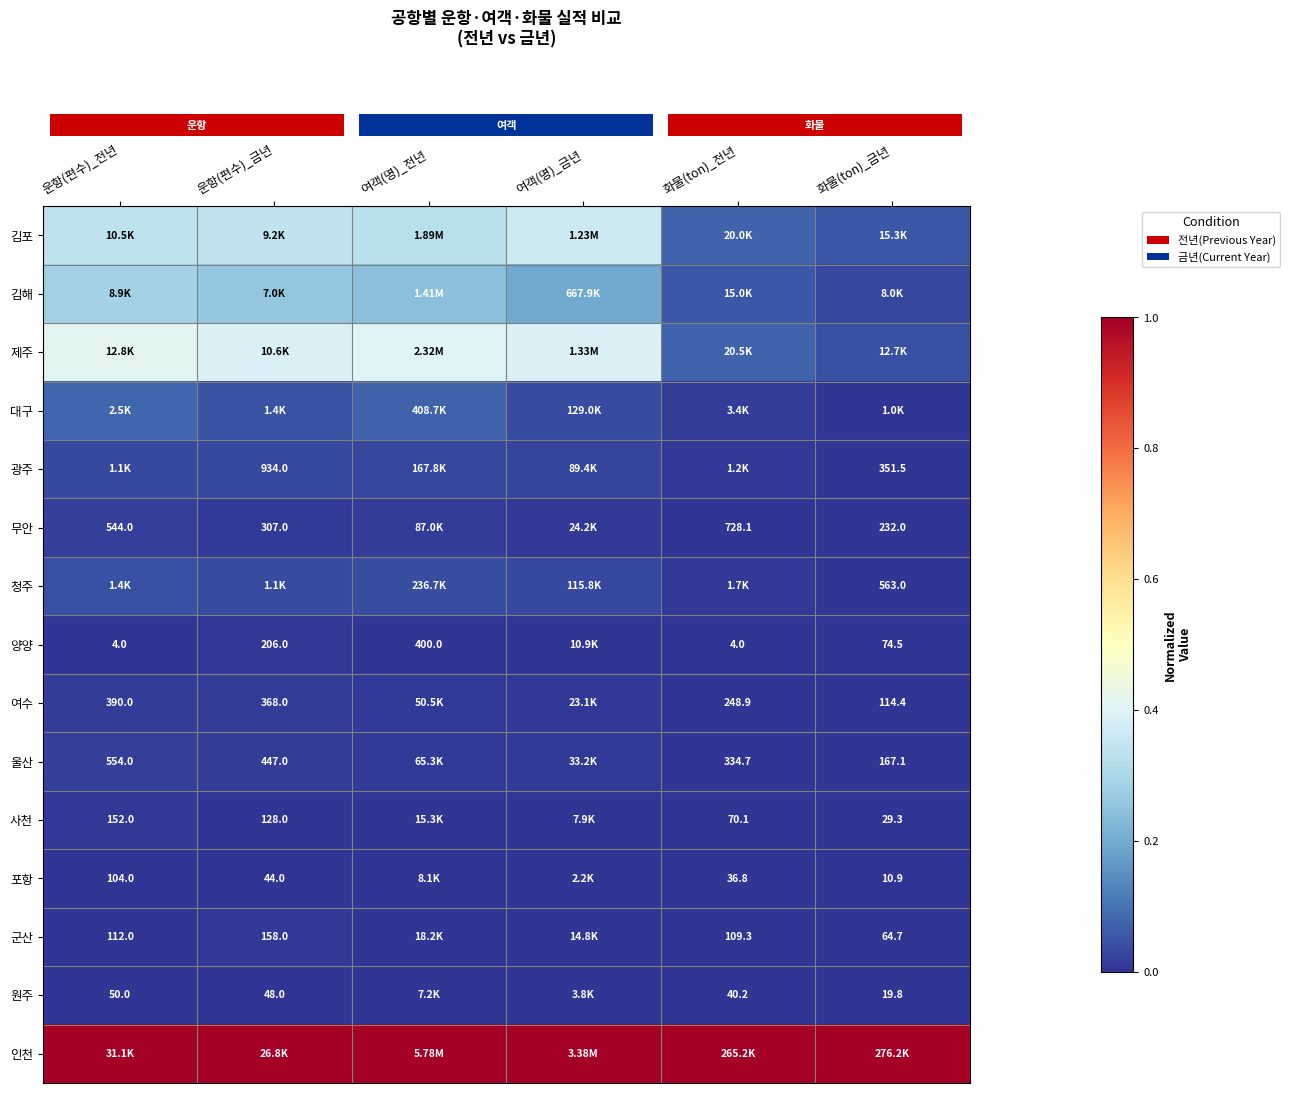

Which label corresponds to the smallest value in the chart?

운항(편수)_전년